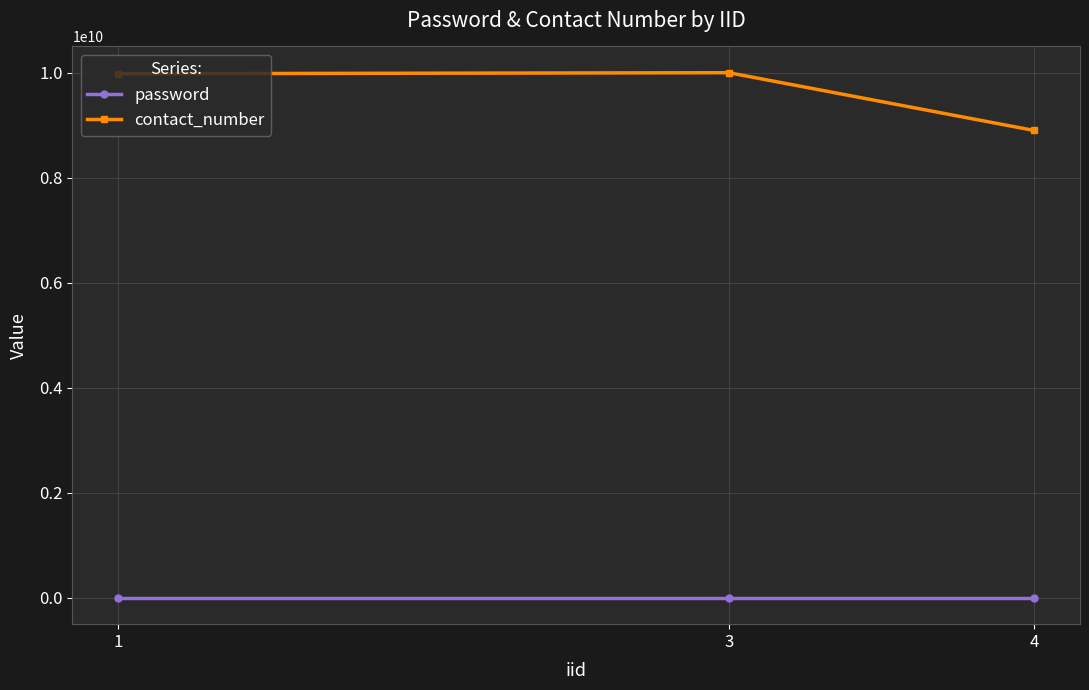

What is the difference between the maximum and minimum values in the contact_number series?

1100000000